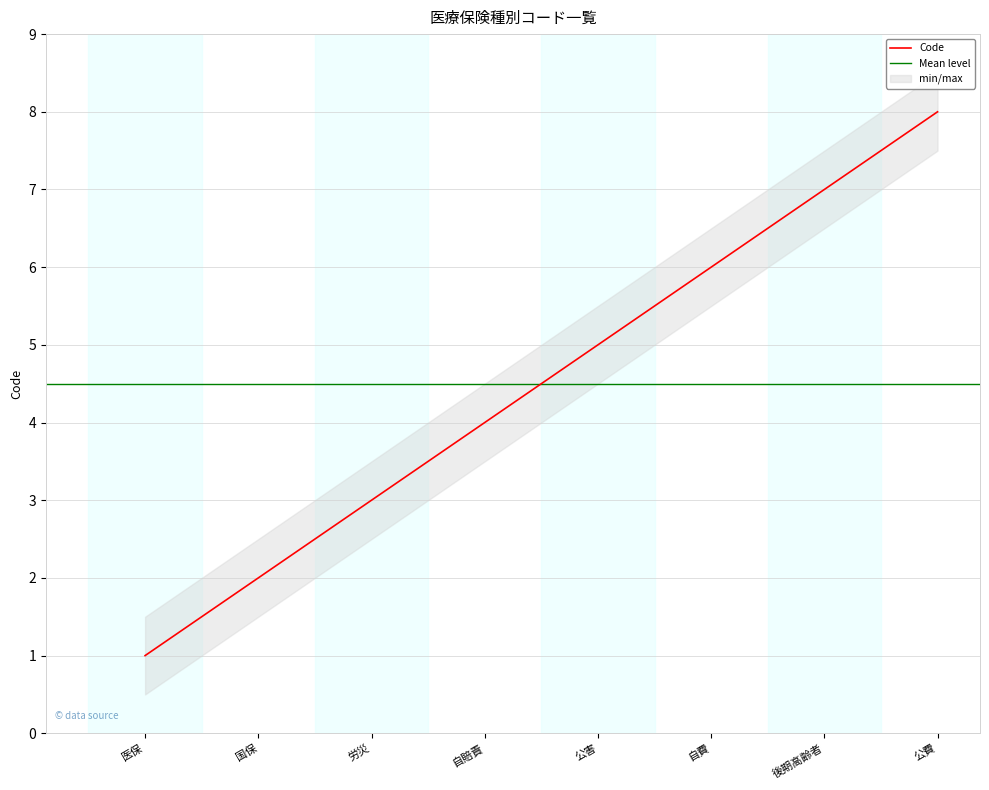

Does the chart have visible grid lines?

Yes